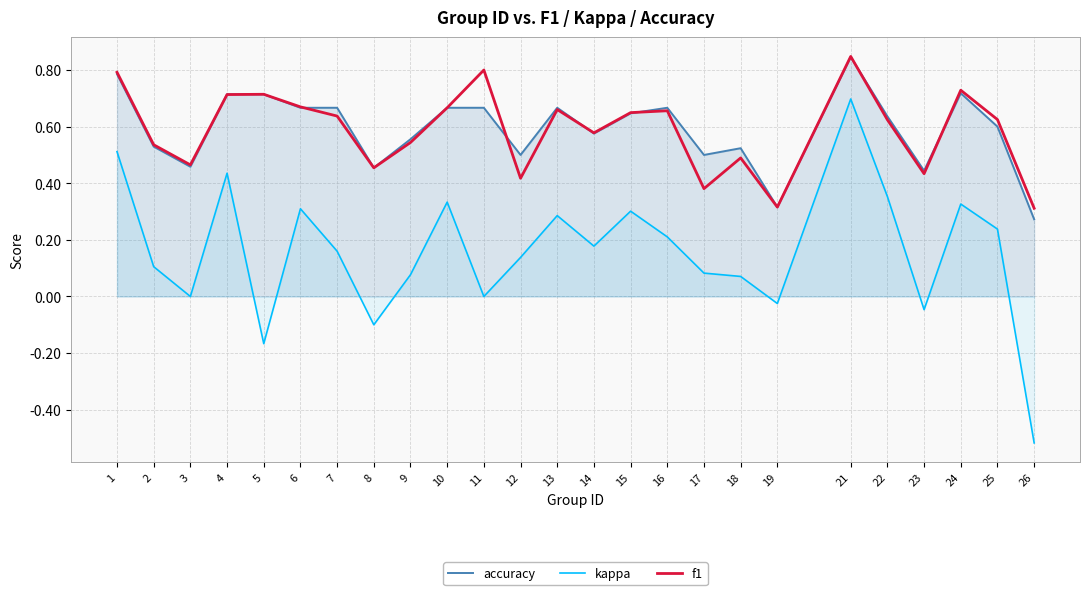

What is the approximate value of kappa at 25?

0.2